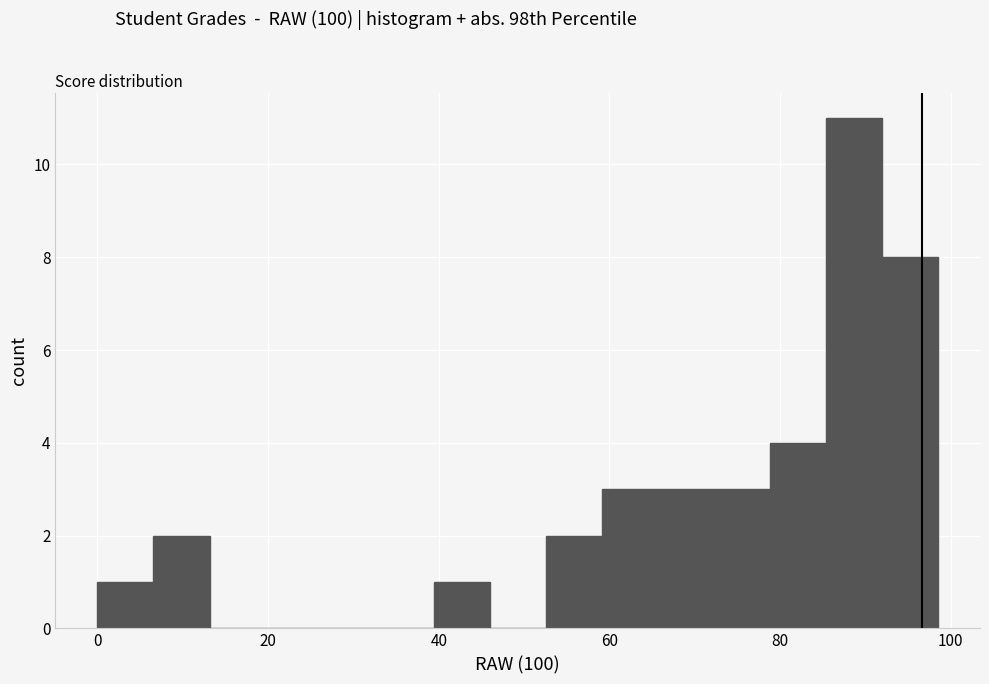

Read against the x-axis, roughly where is the centre of the tallest bar?

88